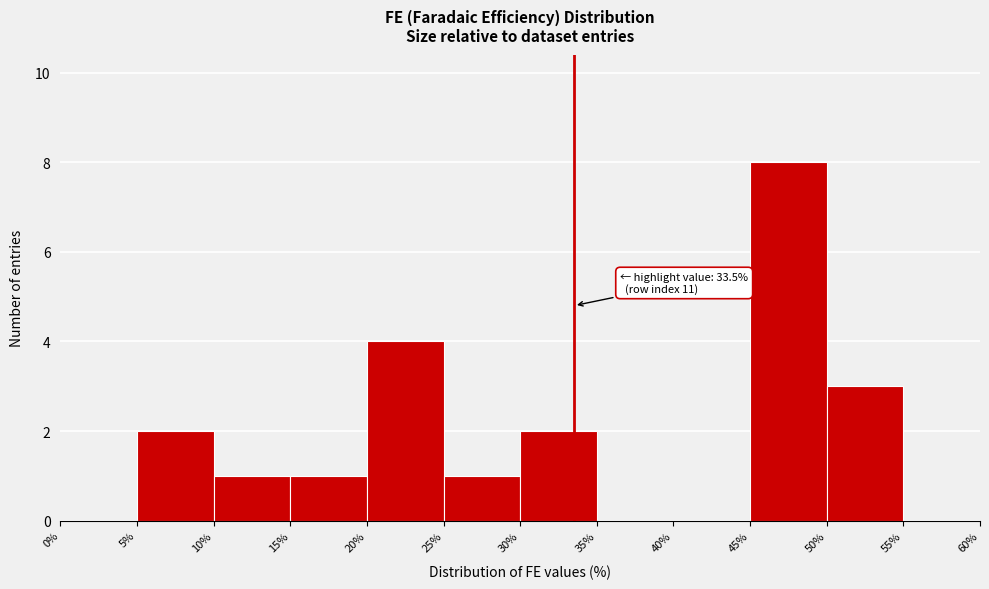

Which range on the x-axis has the tallest bar?

45% to 50%